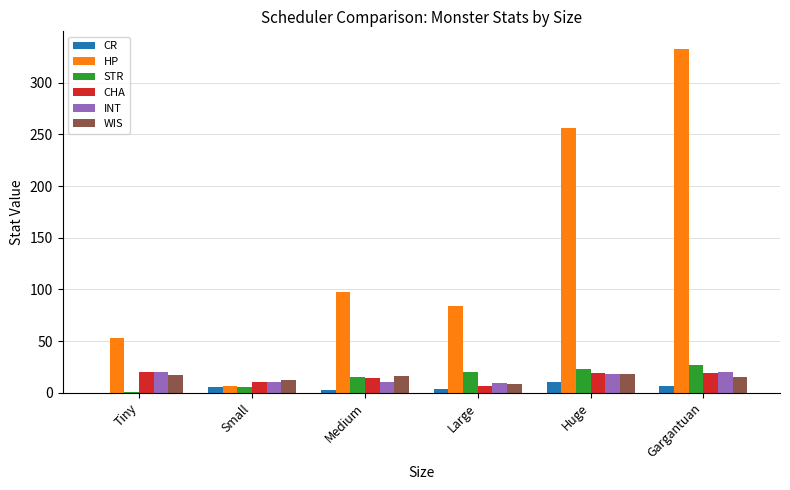

At which category is the sum across all series the highest?

Gargantuan